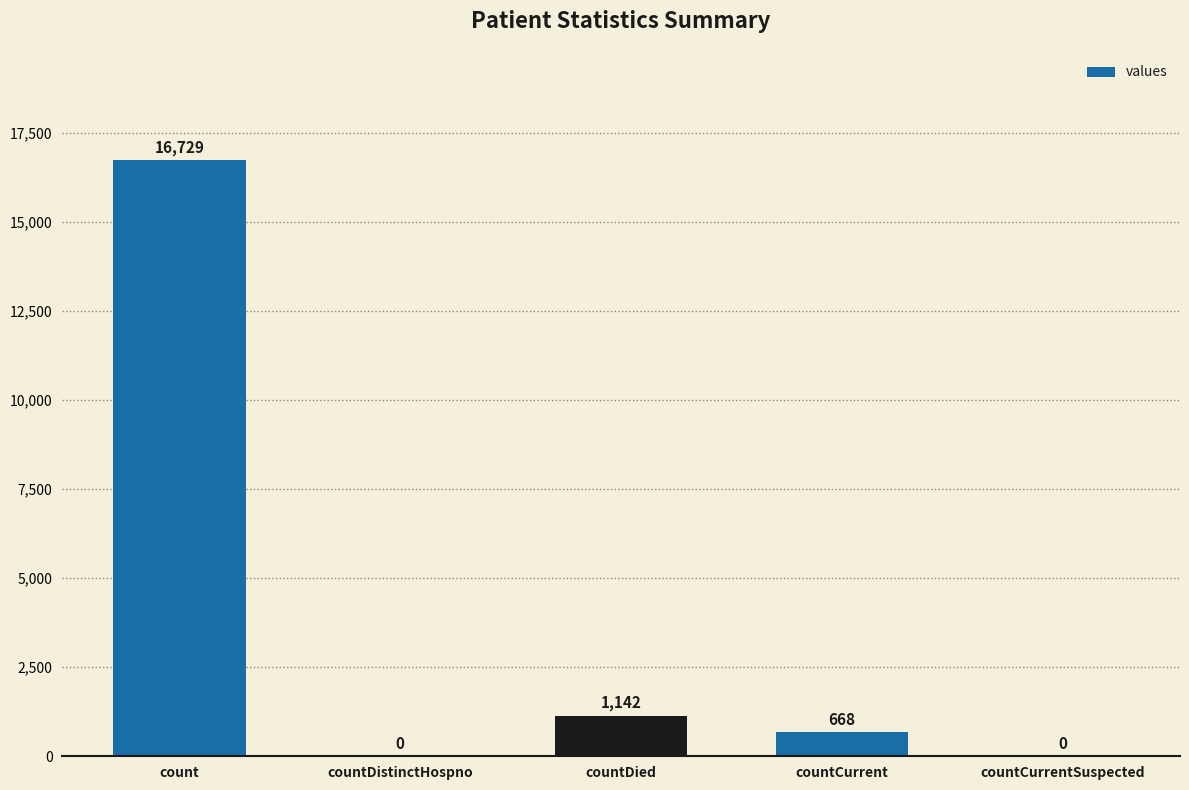

The chart shows a value of 0 at countDistinctHospno. True or false?

True